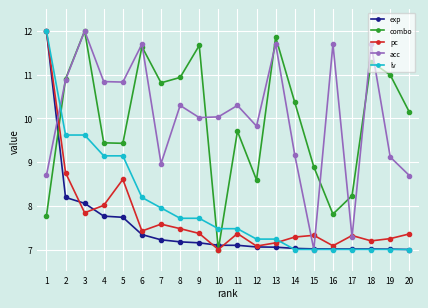

What is the difference between the highest and lowest values at 6?

4.4